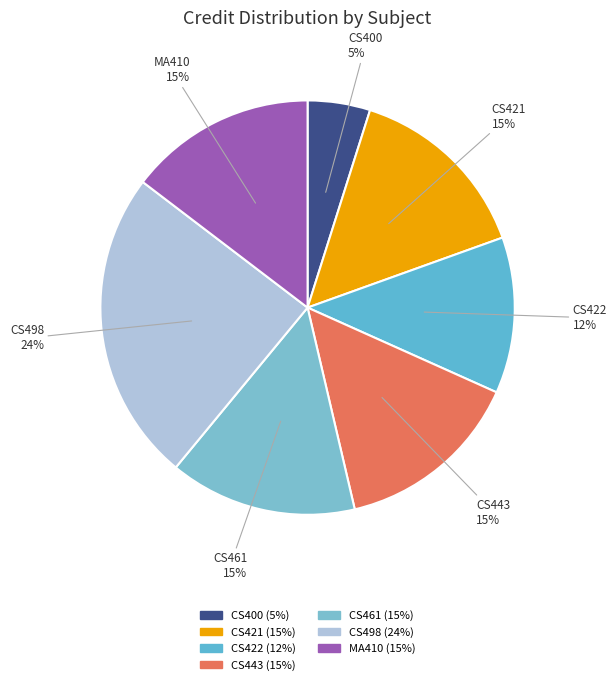

Which has a higher value, CS443 or CS422?

CS443